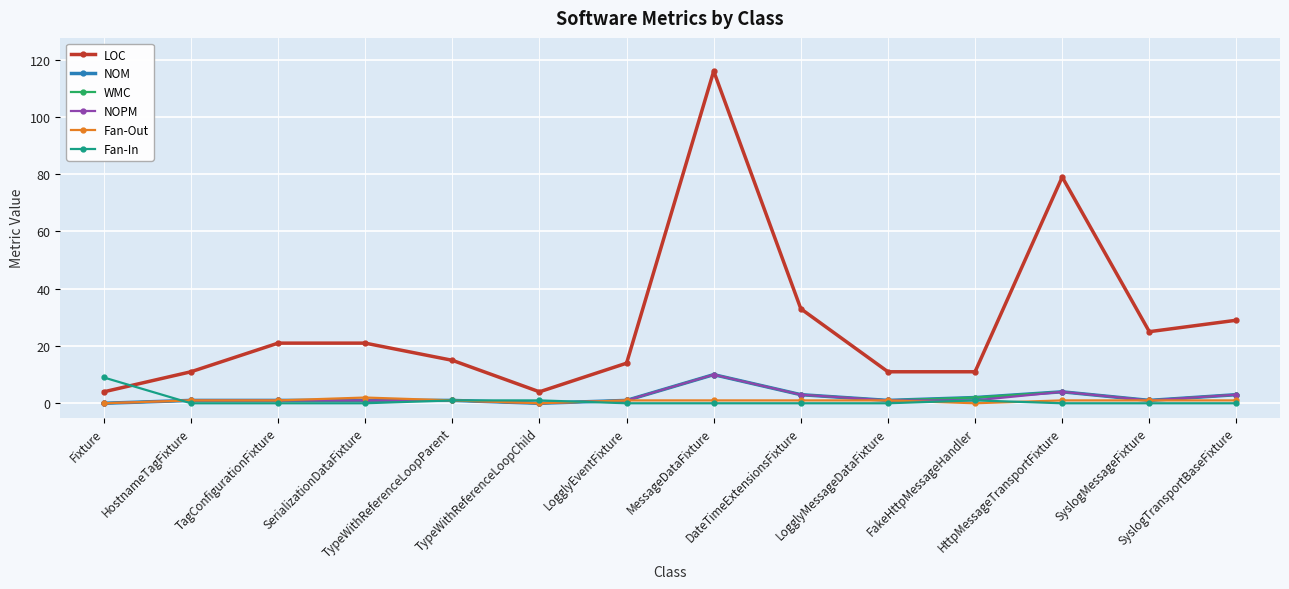

What is the label of the 1st point from the right?

SyslogTransportBaseFixture